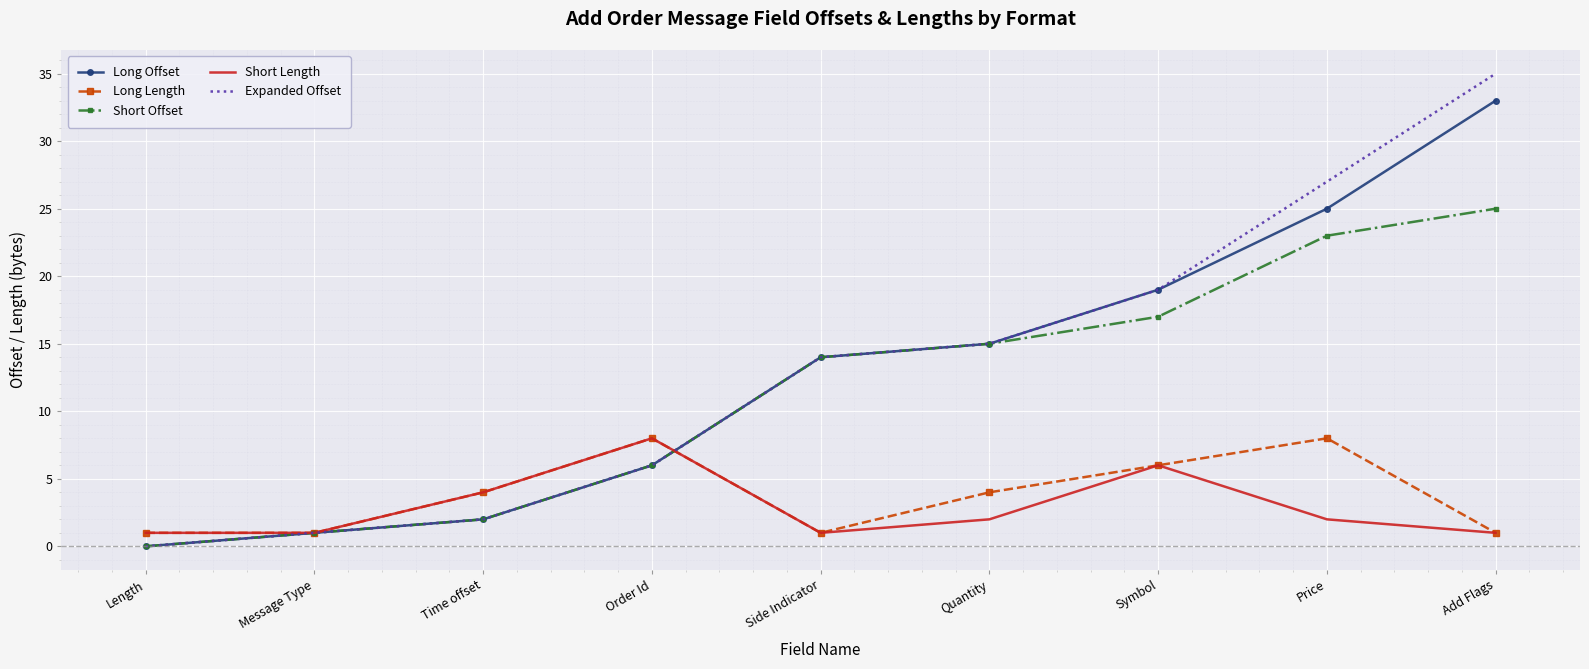

What position from the left is Side Indicator?

5